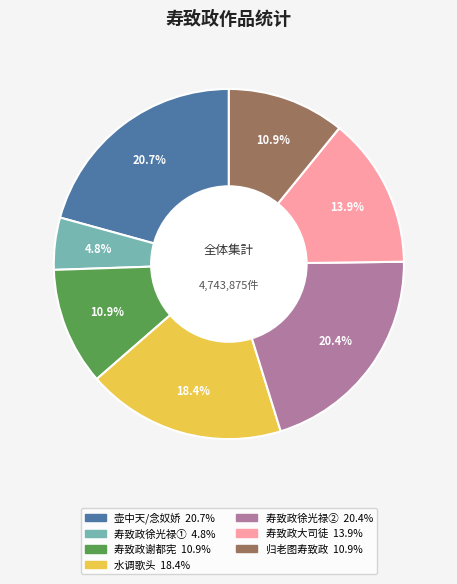

Is there any slice that represents more than half of the pie?

No